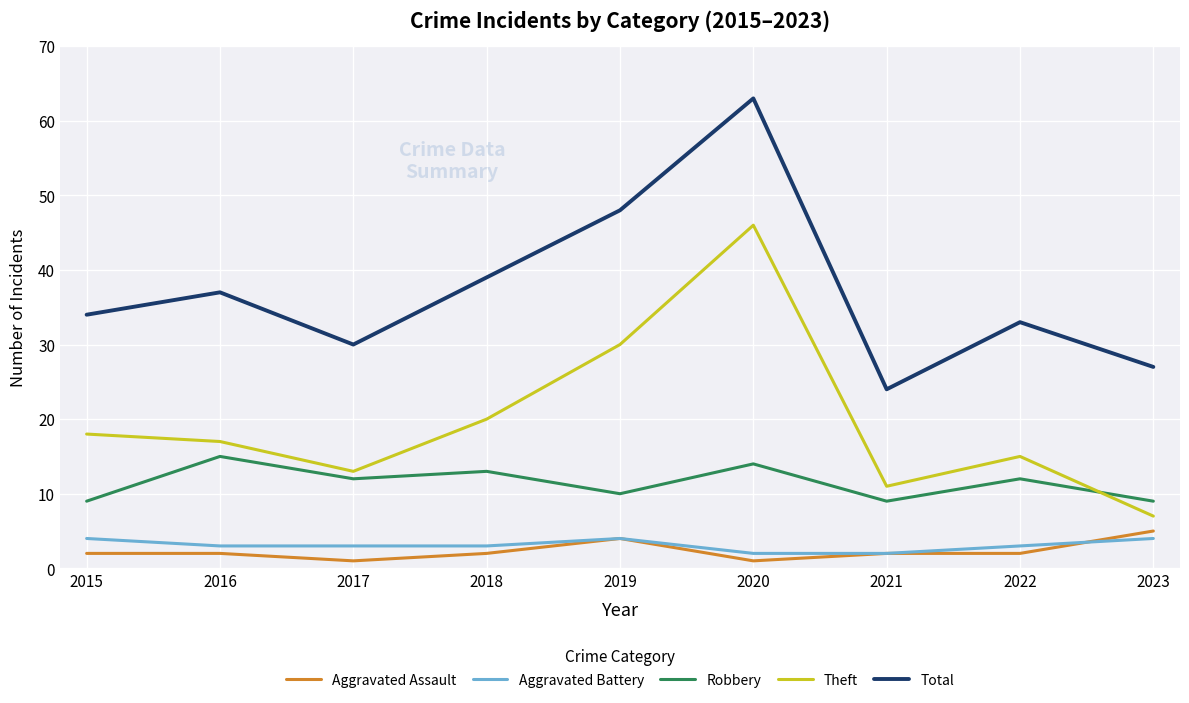

What is the difference between the maximum and minimum values in the Theft series?

39